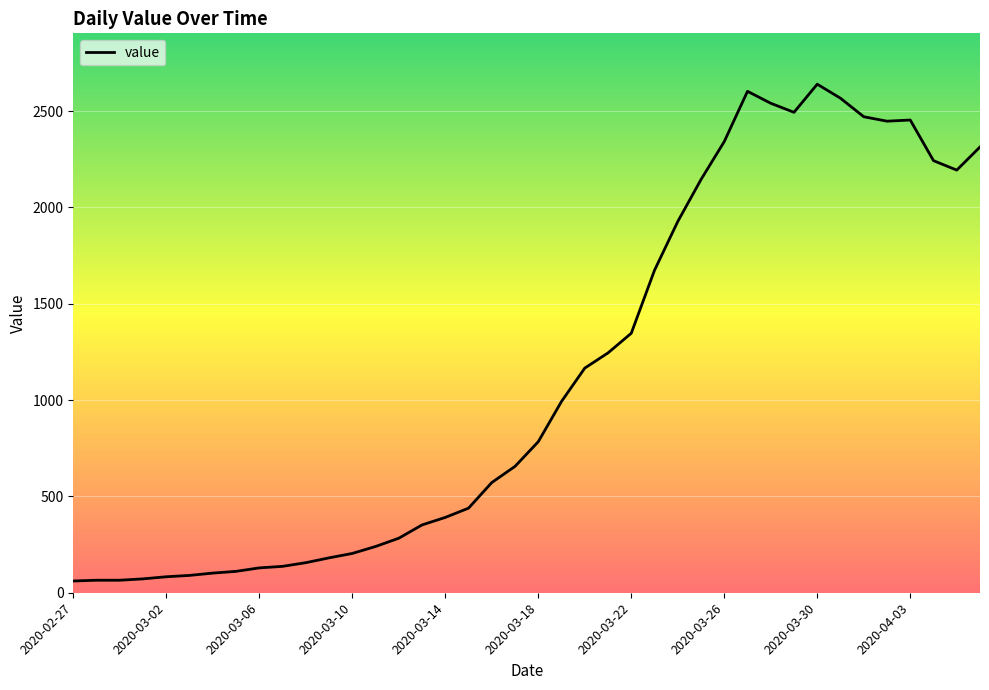

What is the difference between the maximum and minimum values?

2579